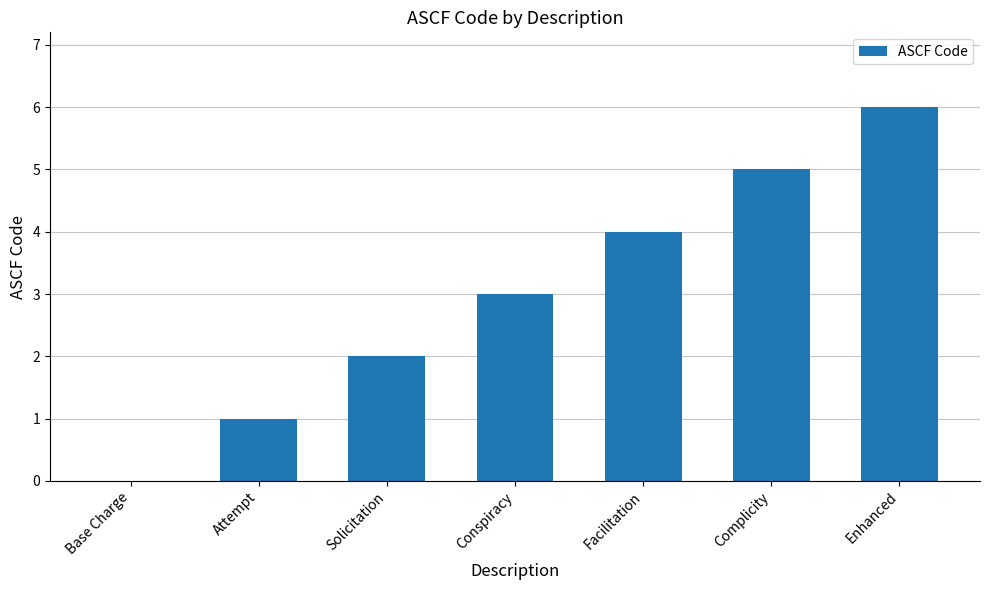

At which label is the value closest to 3?

Conspiracy